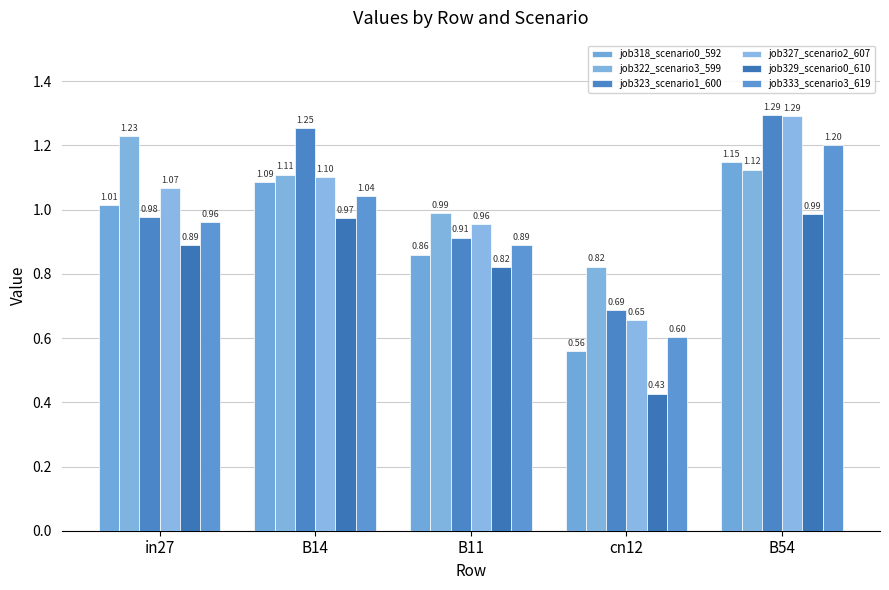

What is the difference between the job318_scenario0_592 values at B54 and in27?

0.1